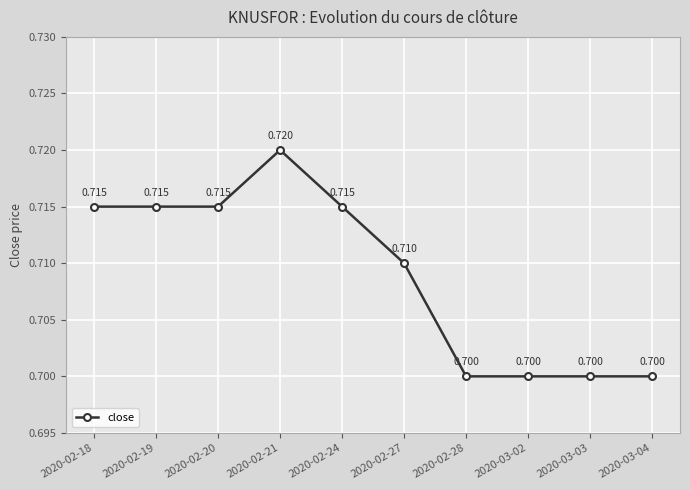

Reading left to right, extract all data points from this chart.

0.7	0.7	0.7	0.7	0.7	0.7	0.7	0.7	0.7	0.7